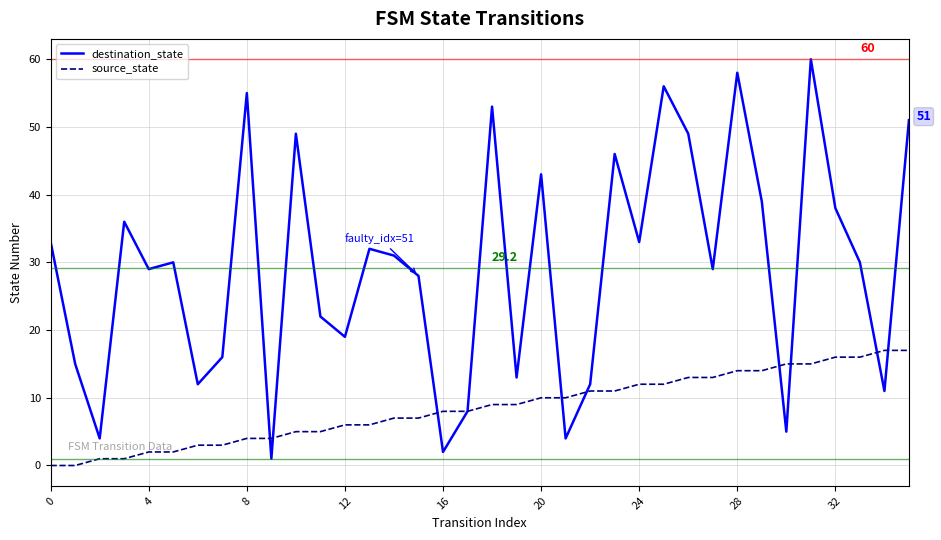

How many categories are shown in the chart?

36